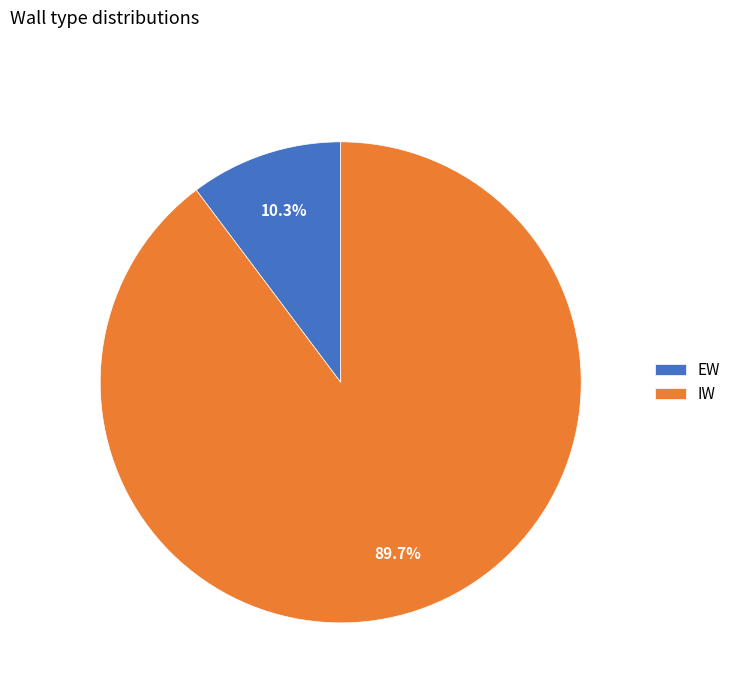

To the nearest percent, what is the average slice percentage?

50%